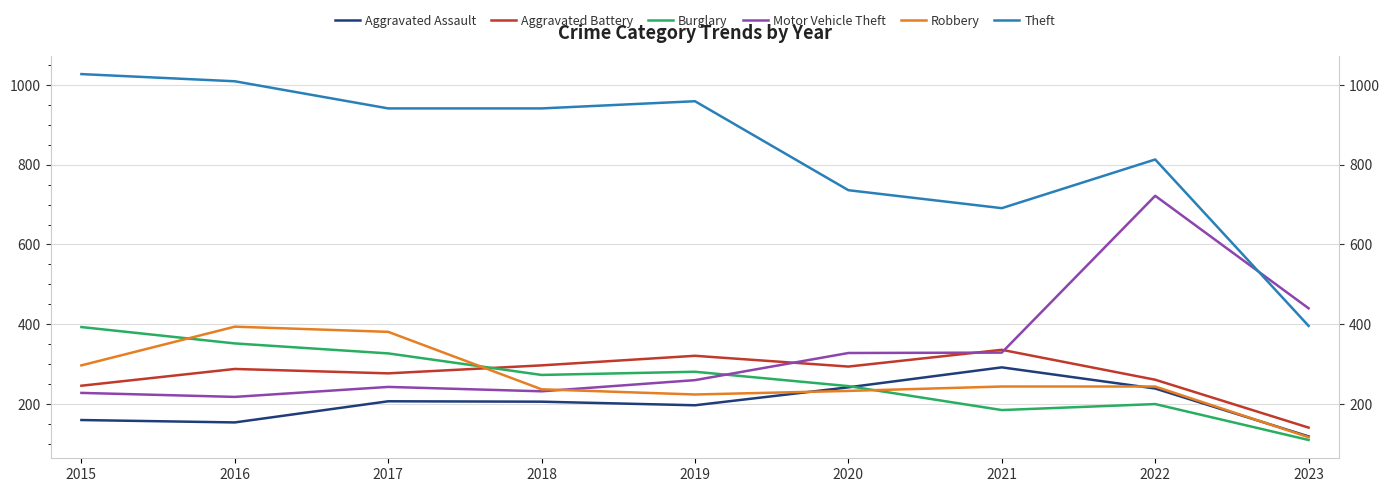

Which category has the highest value in the Aggravated Assault series?

2021